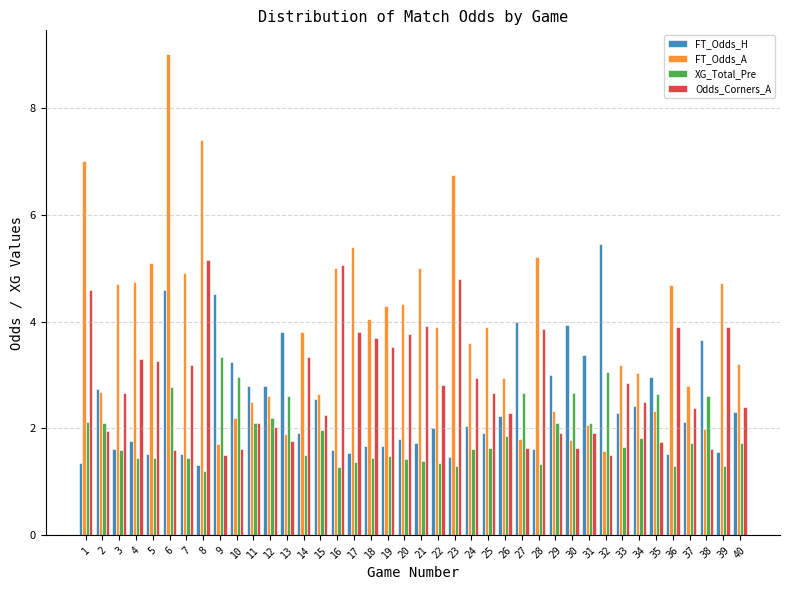

Between 31 and 36, which series saw the biggest shift?

FT_Odds_A